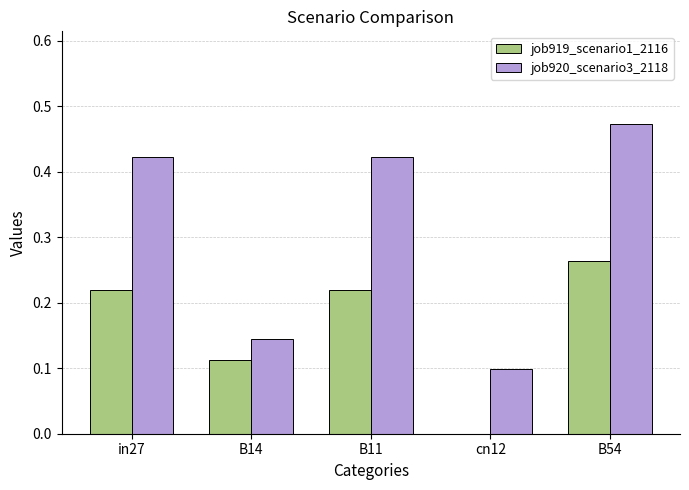

The job919_scenario1_2116 series shows 0.0 at cn12. True or false?

True